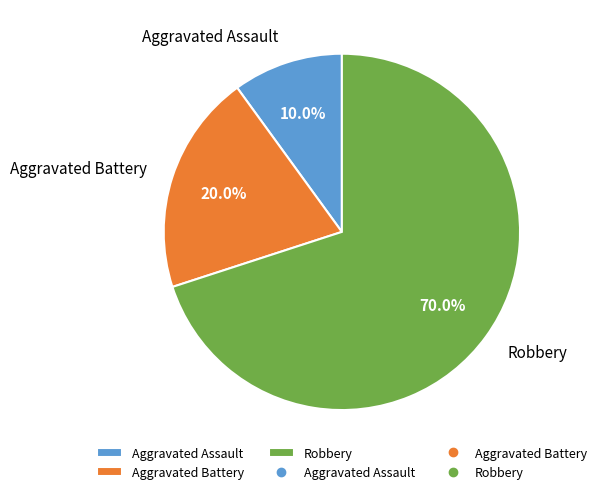

What portion of the pie excludes Robbery?

30.0%